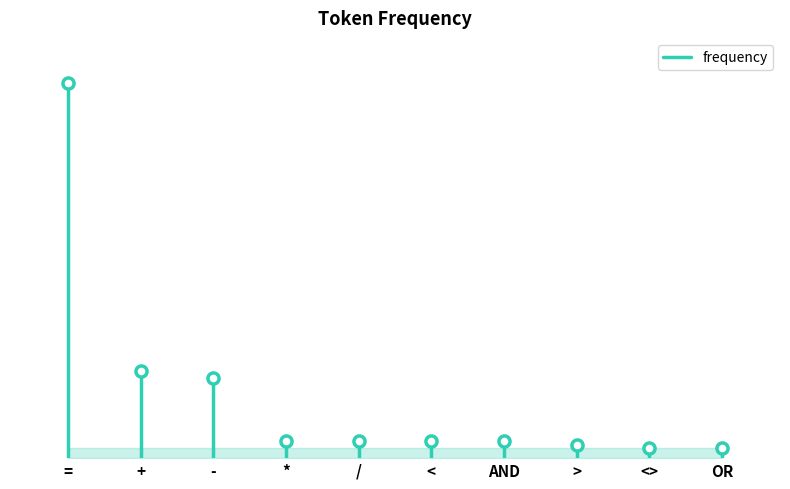

Is this an area chart (filled region under the line)?

No